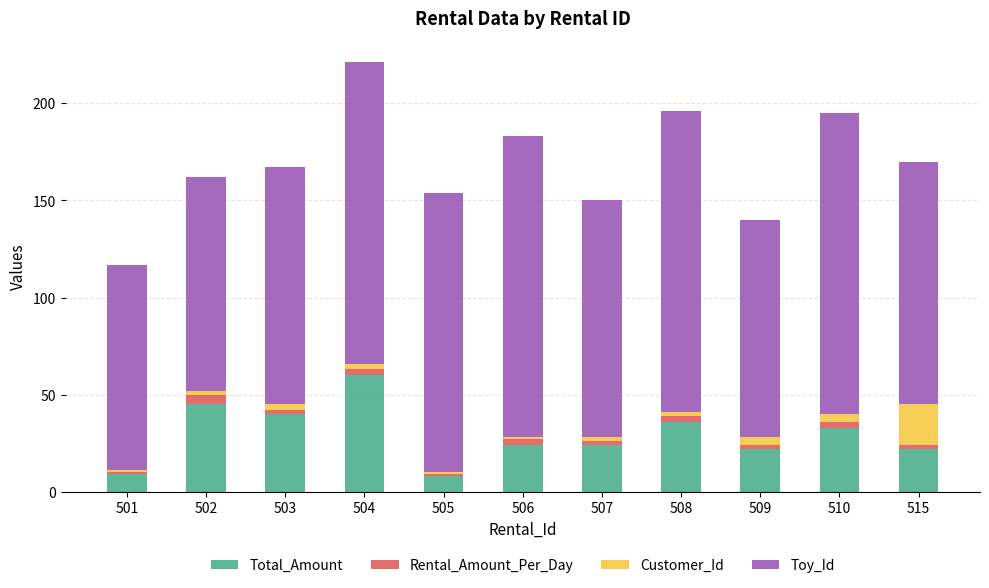

Read the Total_Amount value at 510.

33